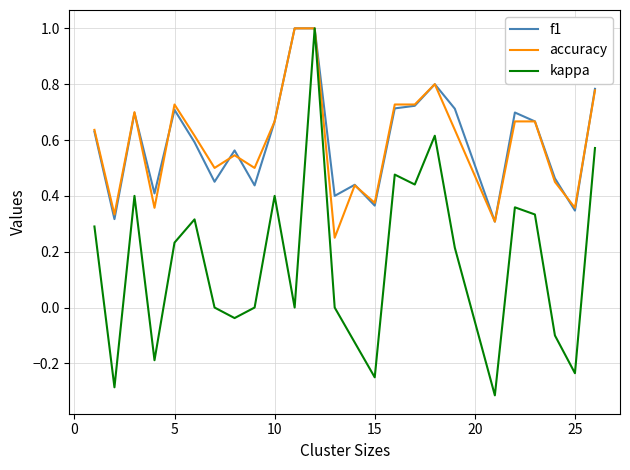

Which series has the largest range (max minus min)?

kappa